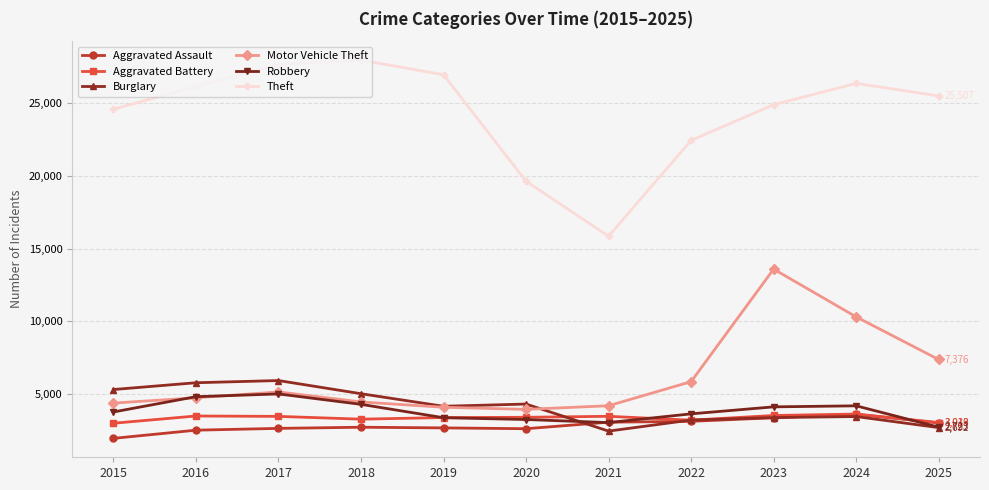

What is the value of the Aggravated Assault point at the 9th from the left?

3368